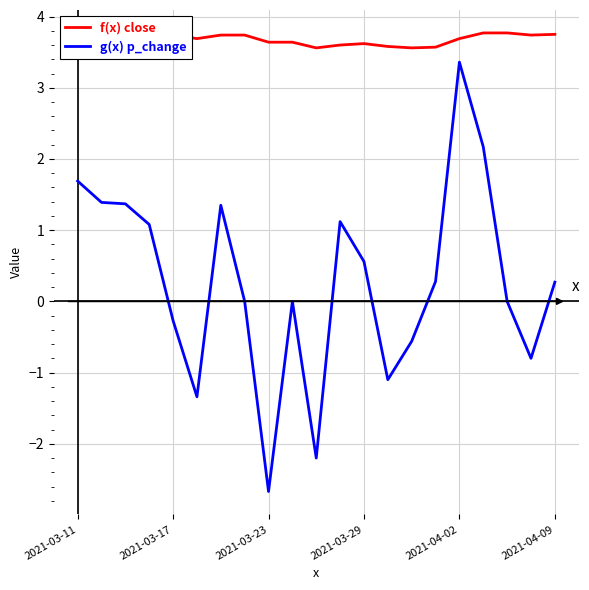

True or false: g(x) p_change has more than 2 points higher than both neighbors.

True